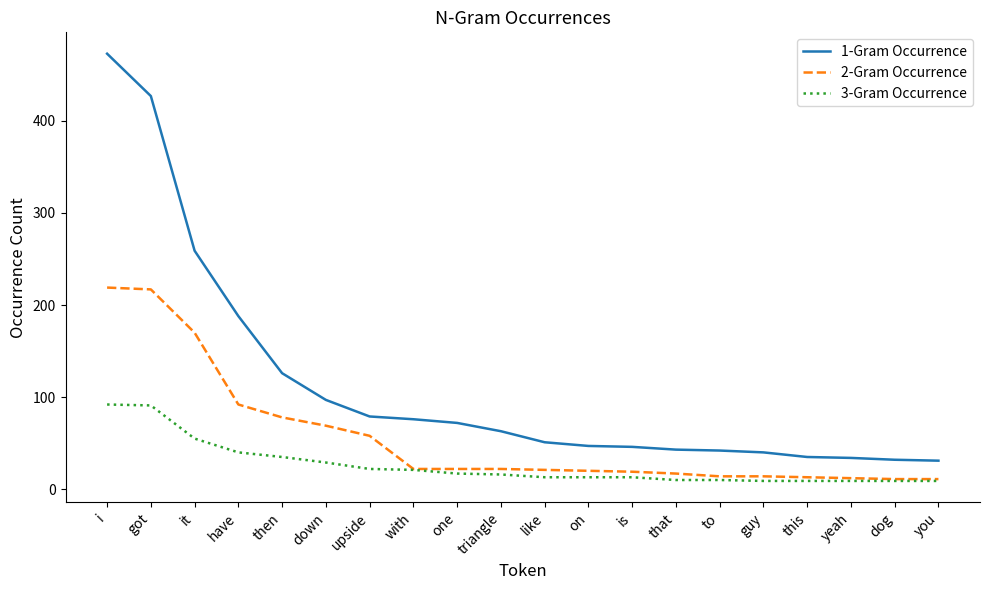

Which series has the largest total across all categories?

1-Gram Occurrence